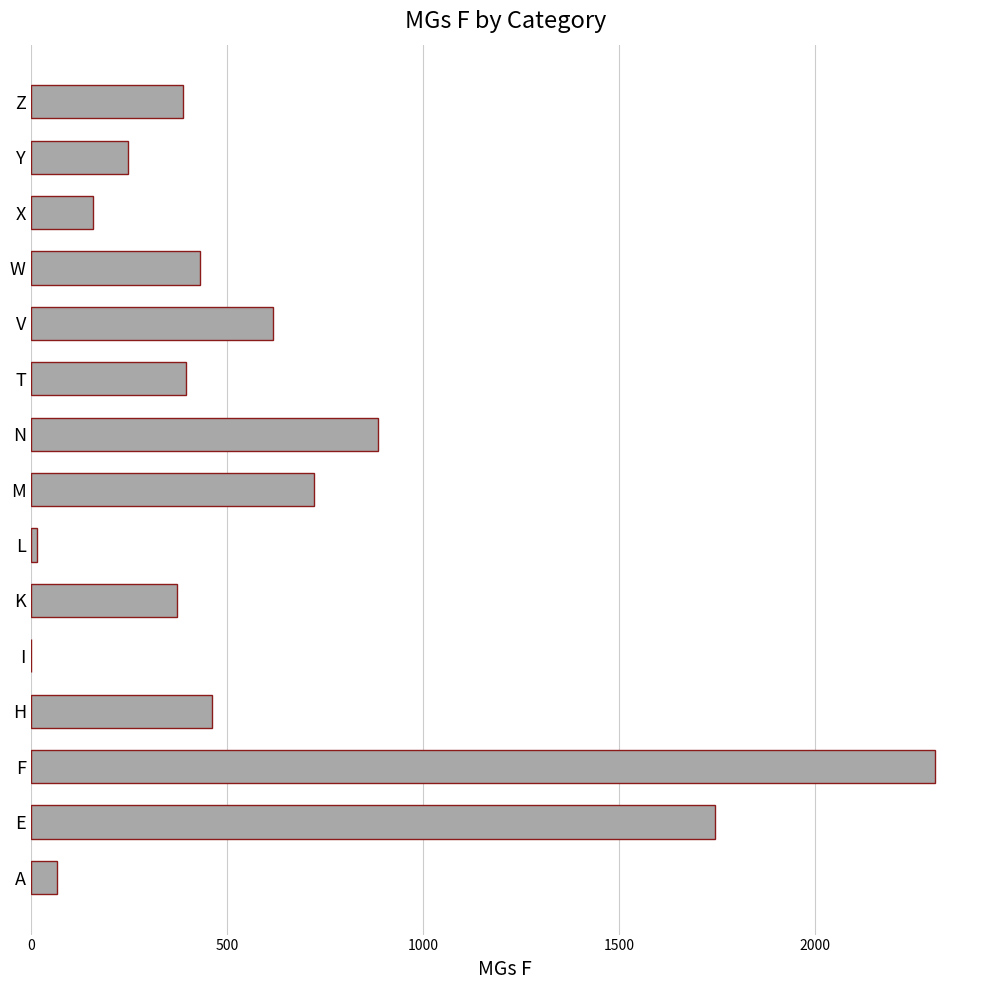

True or false: the data shows 103 at Y.

False